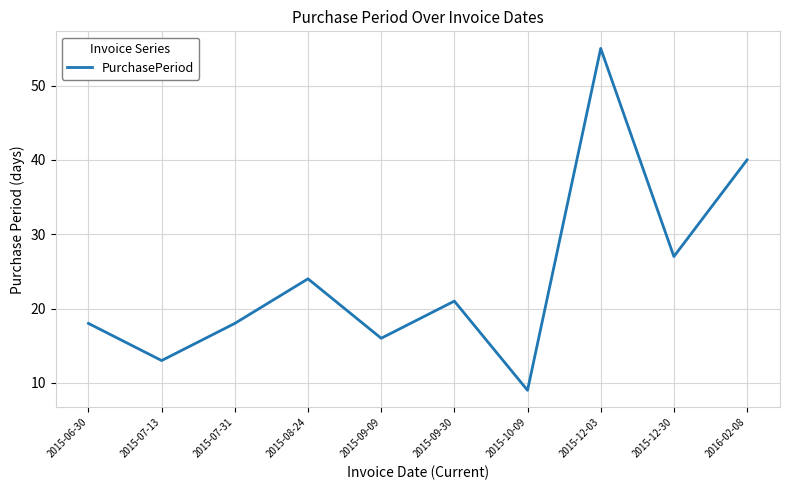

Which label corresponds to the smallest value in the chart?

2015-10-09